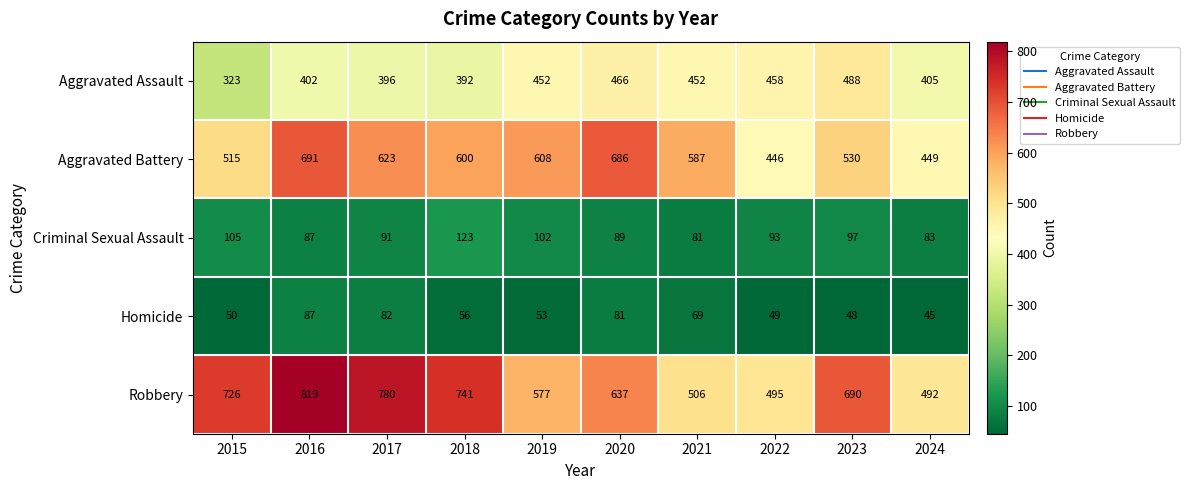

What is the minimum value for Homicide?

45